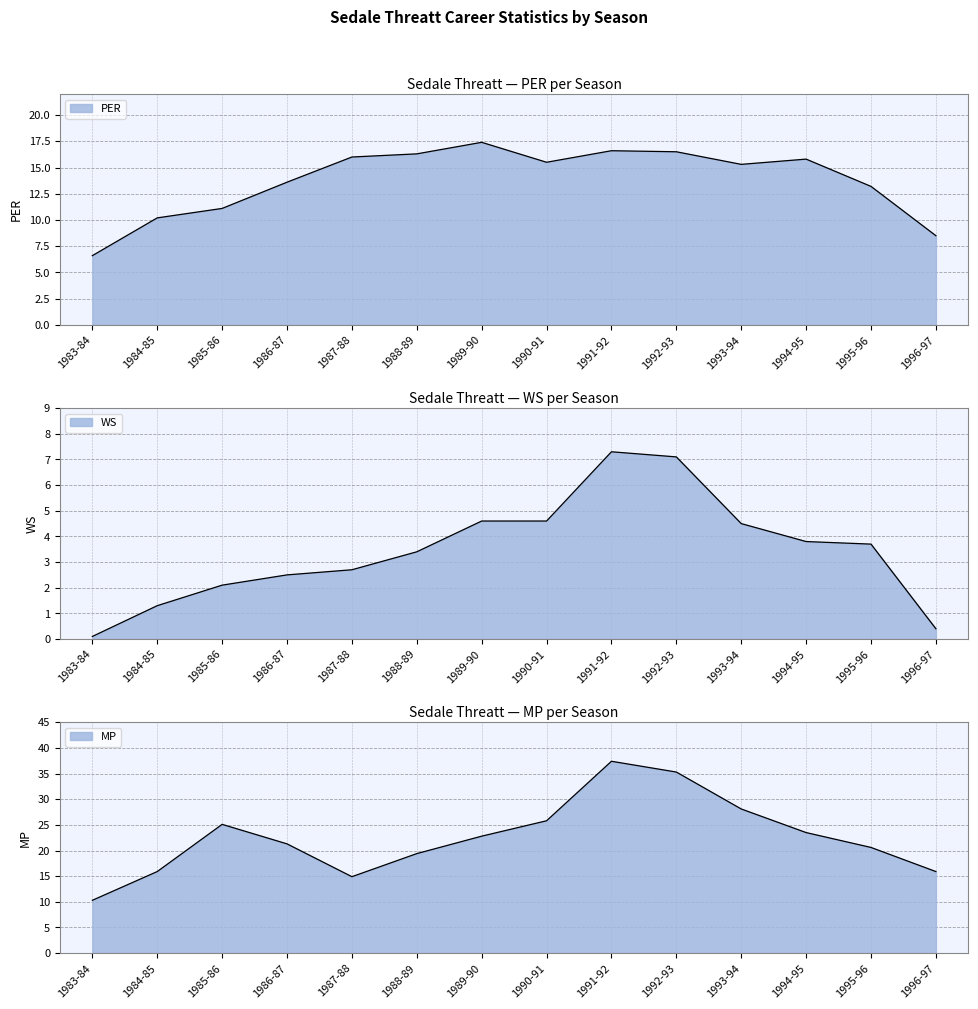

What is the sum of the WS values at 1996-97 and 1992-93?

7.5